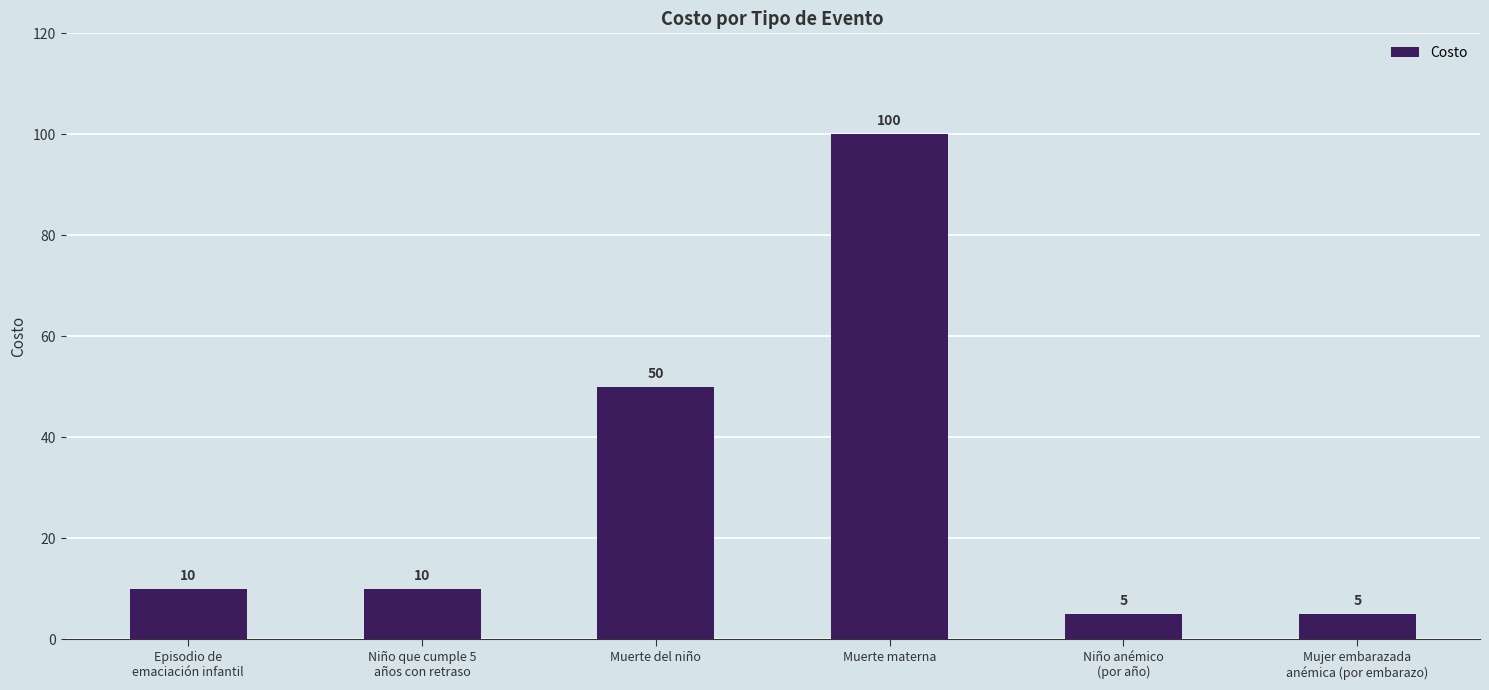

Read the value at Muerte del niño, to the nearest 10.

50